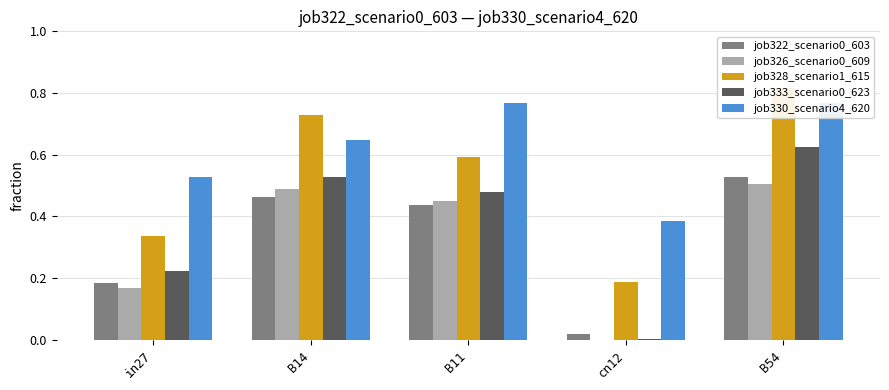

Is it true that job326_scenario0_609 equals 0.4 at B11?

True